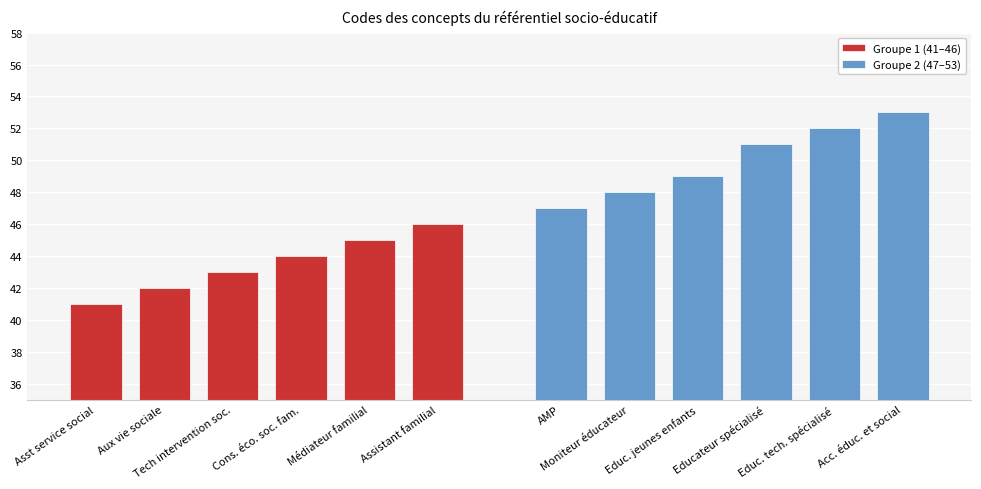

Count the Groupe 1 (41–46) values in the range 42 to 45.

4